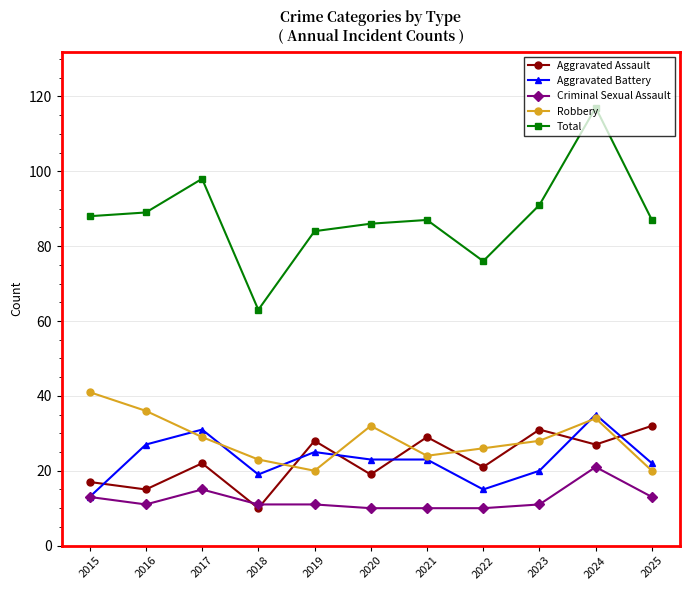

What is the value of the Robbery point at the 4th from the left?

23